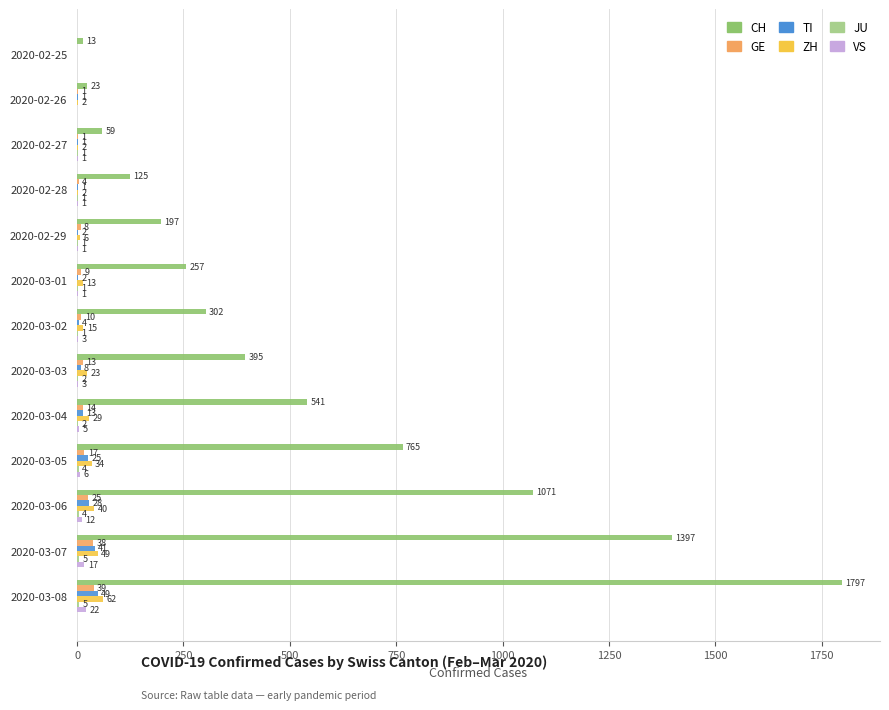

Where is TI nearest to the value 24?

2020-03-05